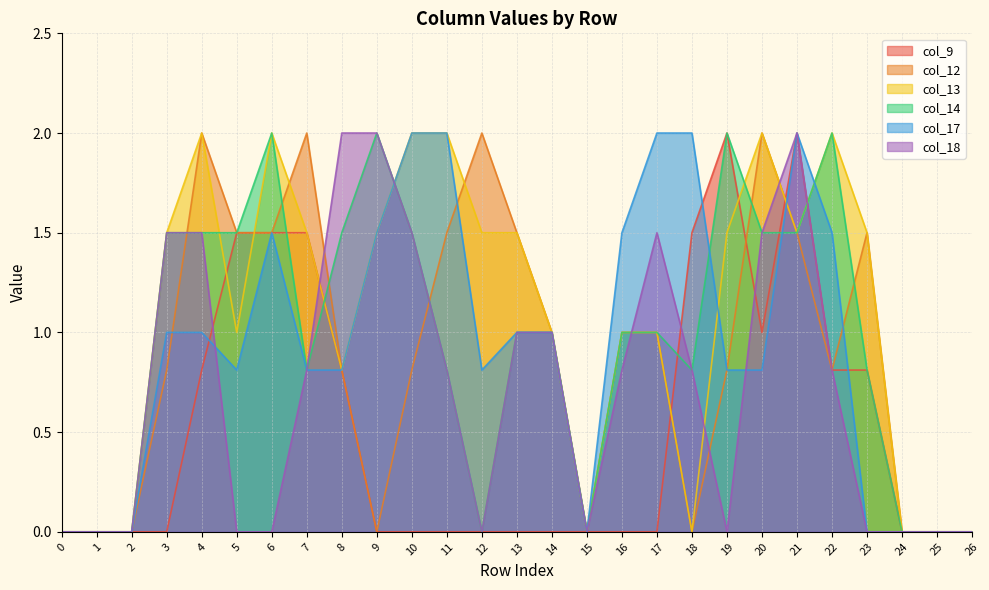

Where do col_12 and col_9 first cross each other?

17 and 18